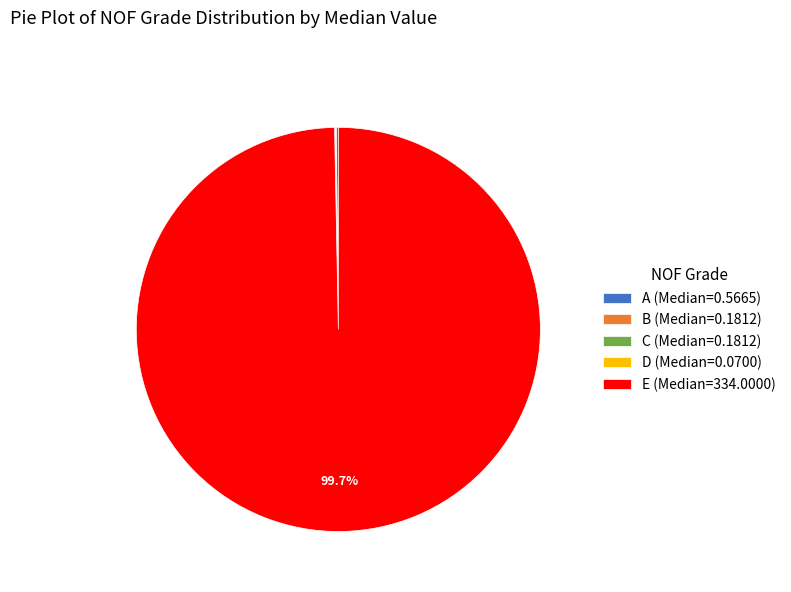

Is E (Median=334.0000) the majority of the pie?

Yes